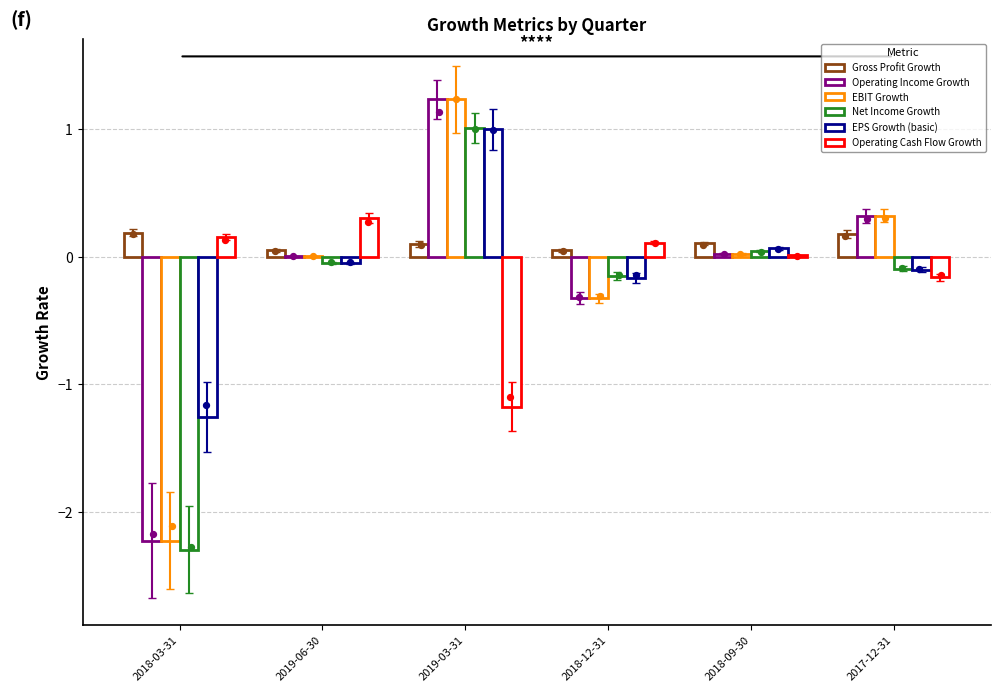

Which series reaches the maximum Y coordinate?

Operating Income Growth